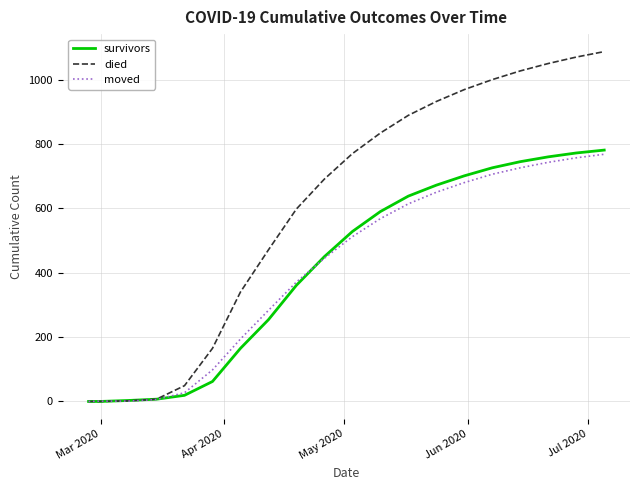

Which series has the widest spread of values?

died